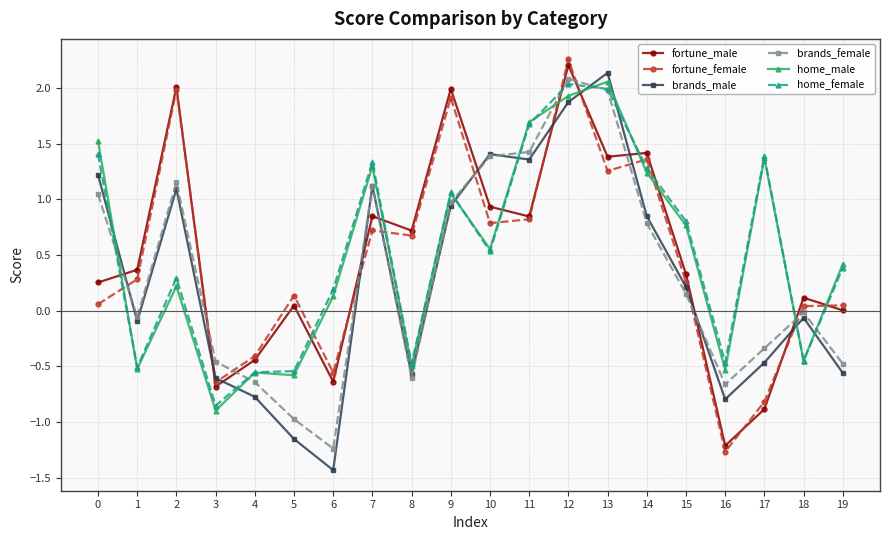

What is the smallest value displayed?

-1.4